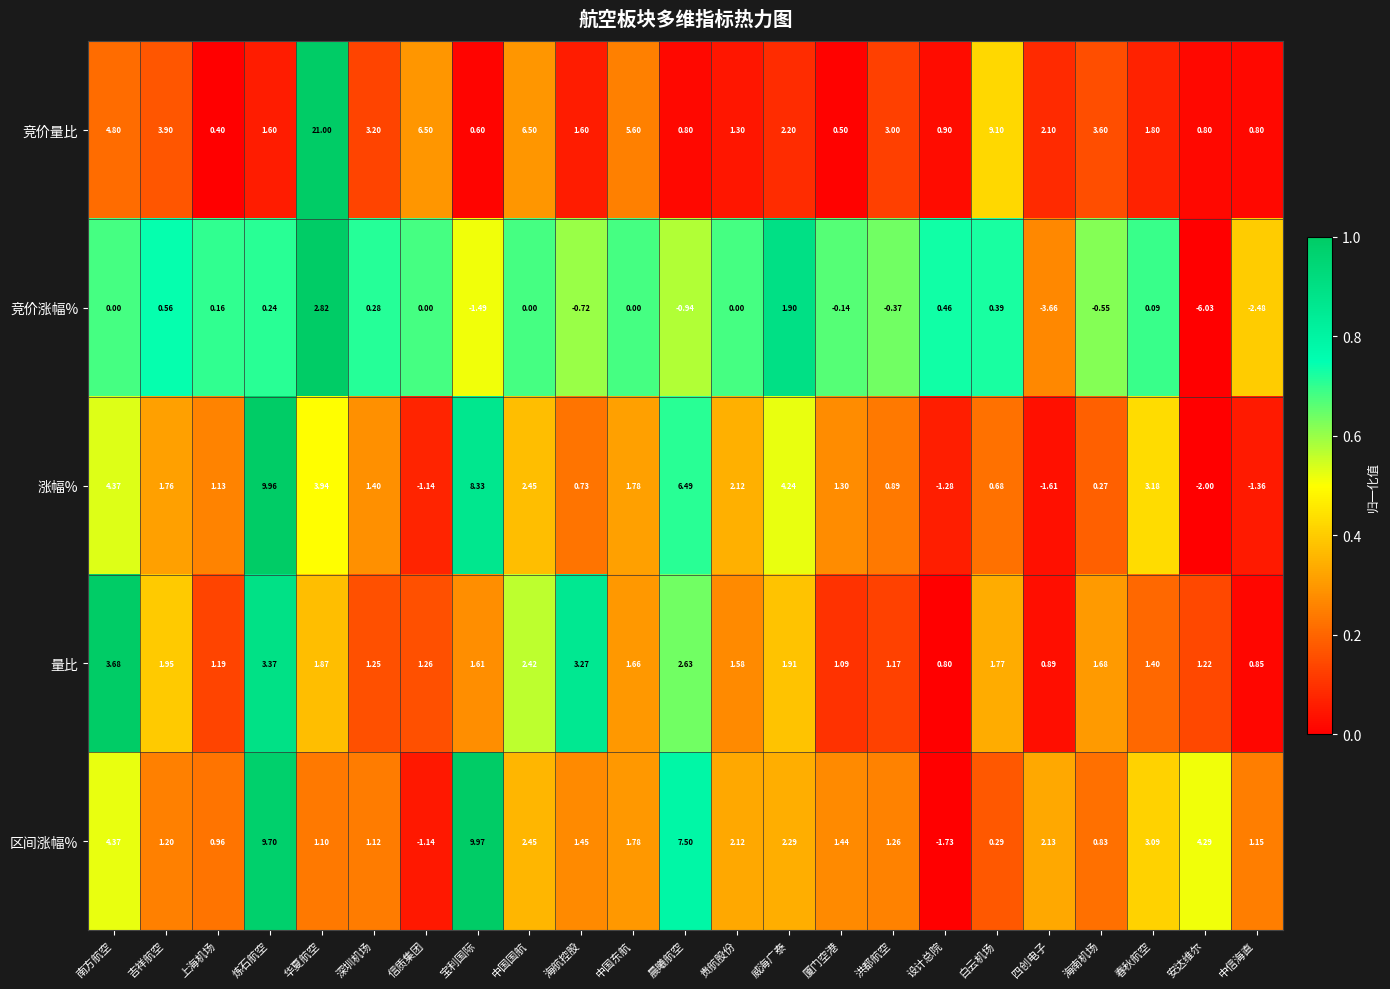

Rank the series by their maximum value, from lowest to highest.

竞价涨幅%, 量比, 涨幅%, 区间涨幅%, 竞价量比